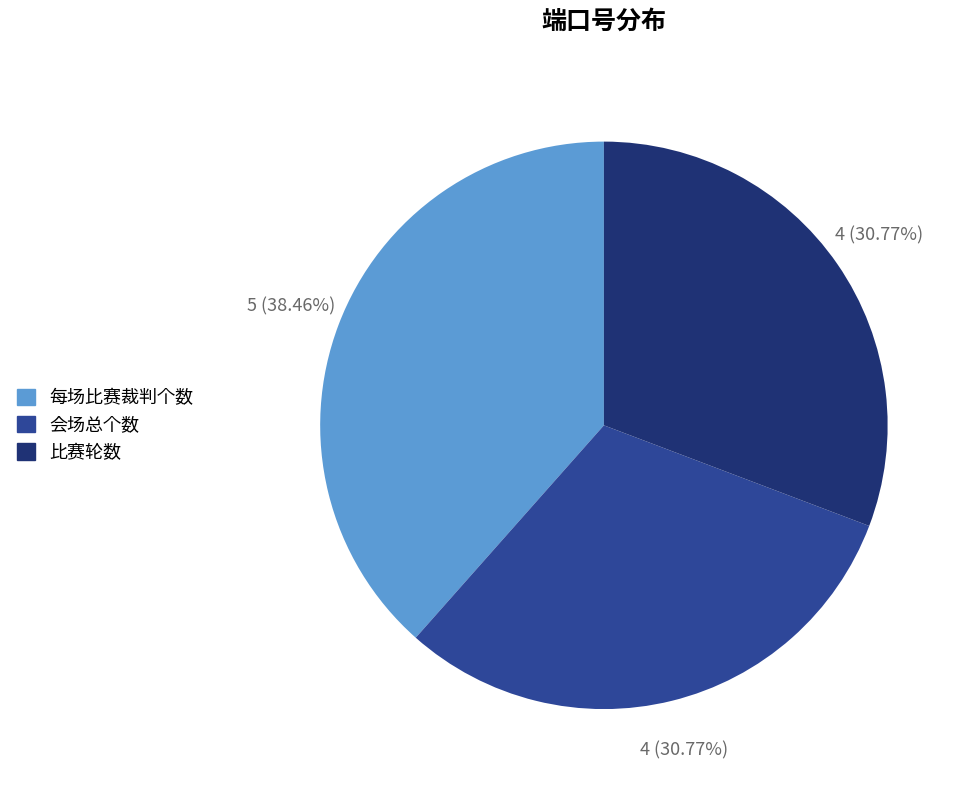

To the nearest percent, what is the combined percentage of 会场总个数 and 比赛轮数?

62%